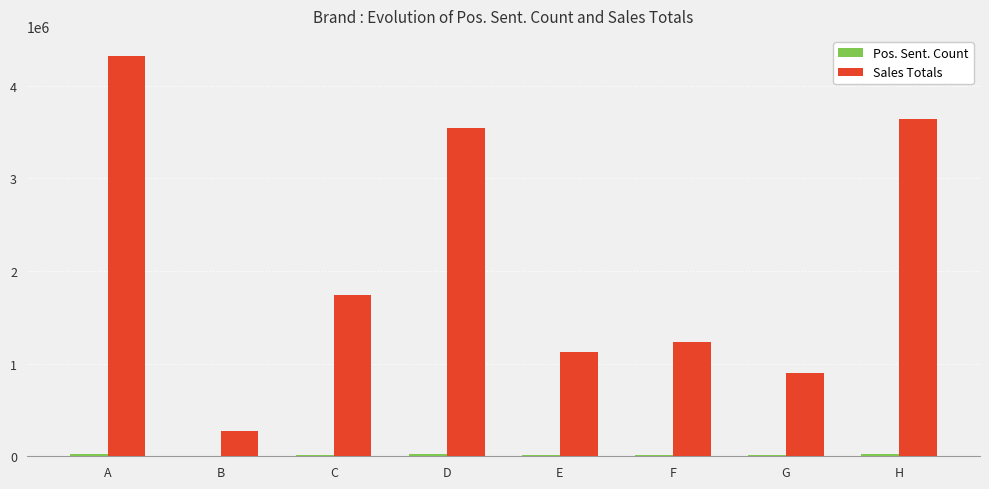

Is it true that Sales Totals equals 4320000 at A?

True